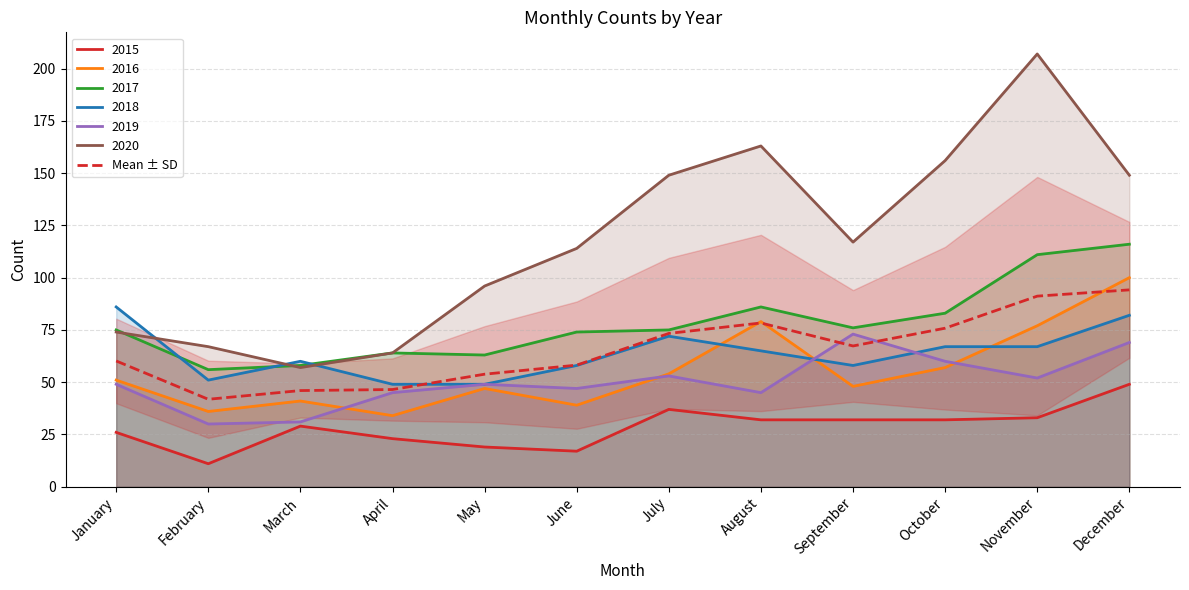

Does the chart have visible grid lines?

Yes